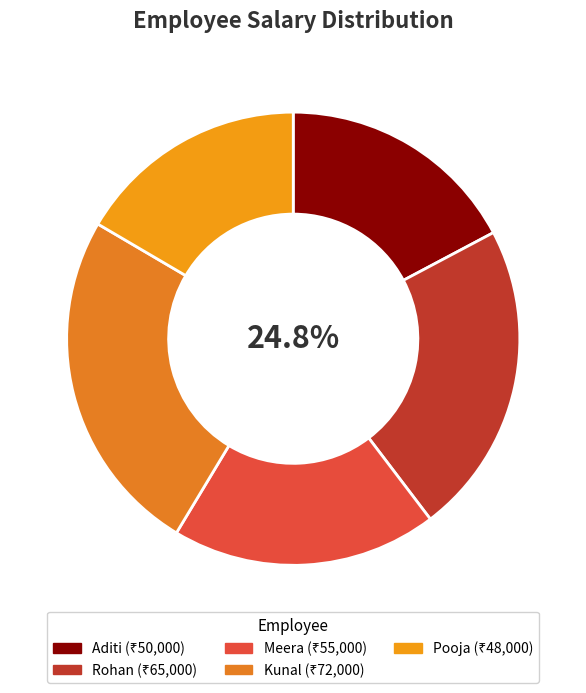

To the nearest percent, what is the combined percentage of Kunal and Pooja?

41%